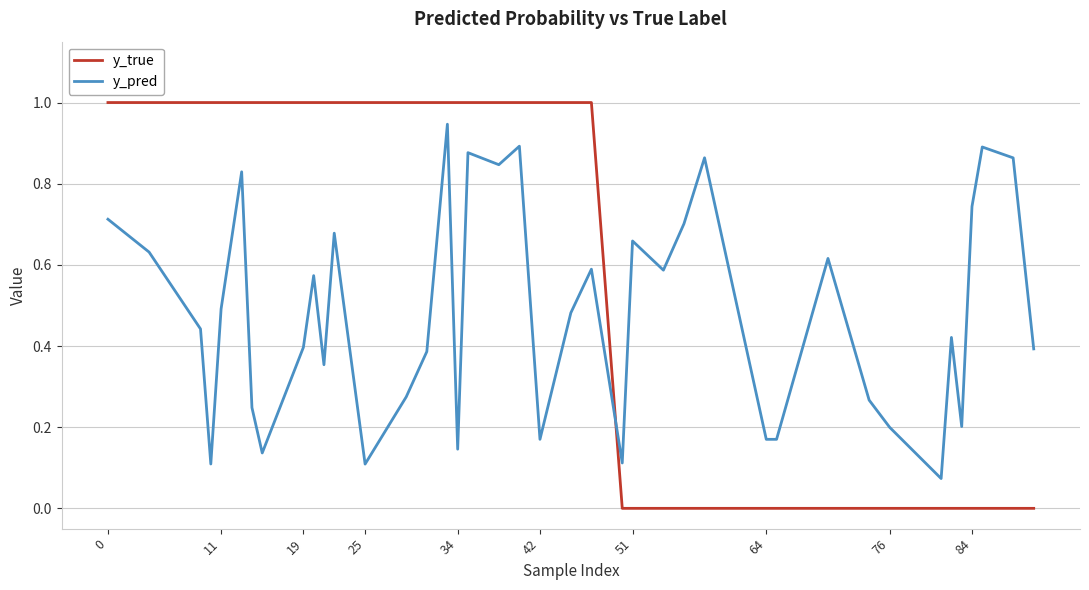

How many lines are shown in the chart?

2